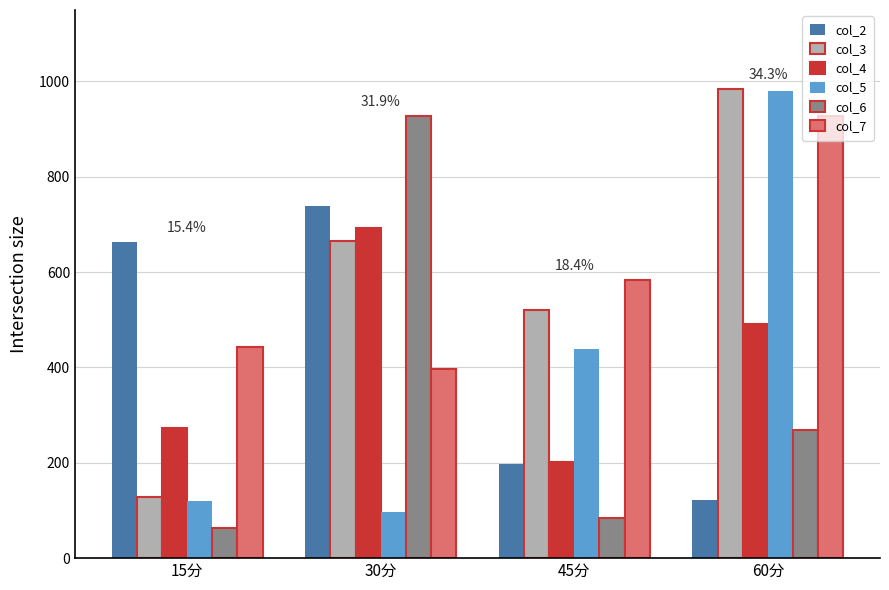

Which series has the widest spread of values?

col_5